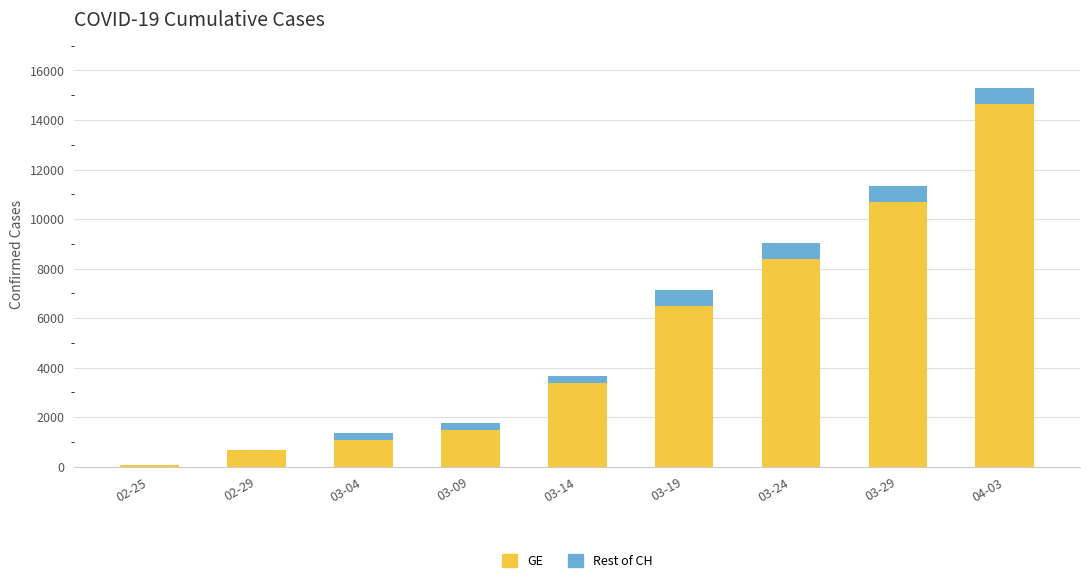

At which category is the sum across all series the highest?

04-03